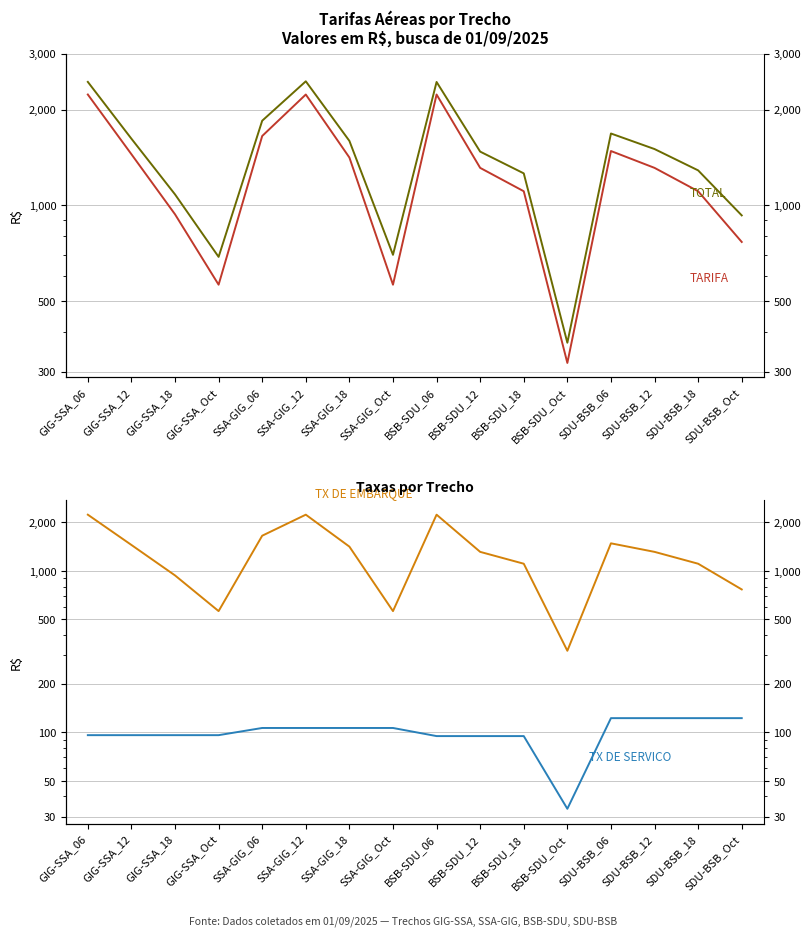

What is the average value of the TARIFA series?

1291.9